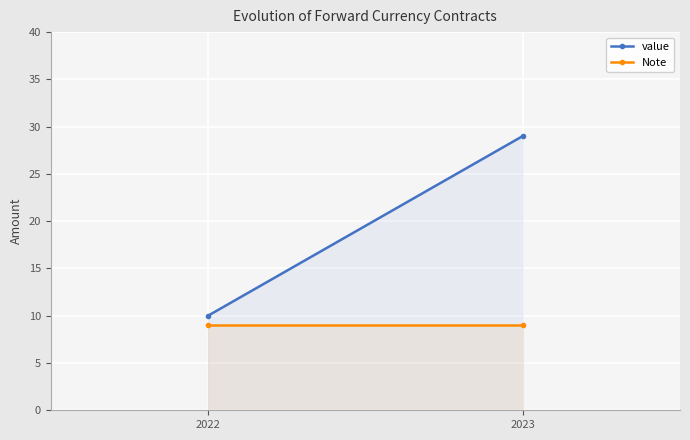

Rank the series by their average value, from highest to lowest.

value, Note